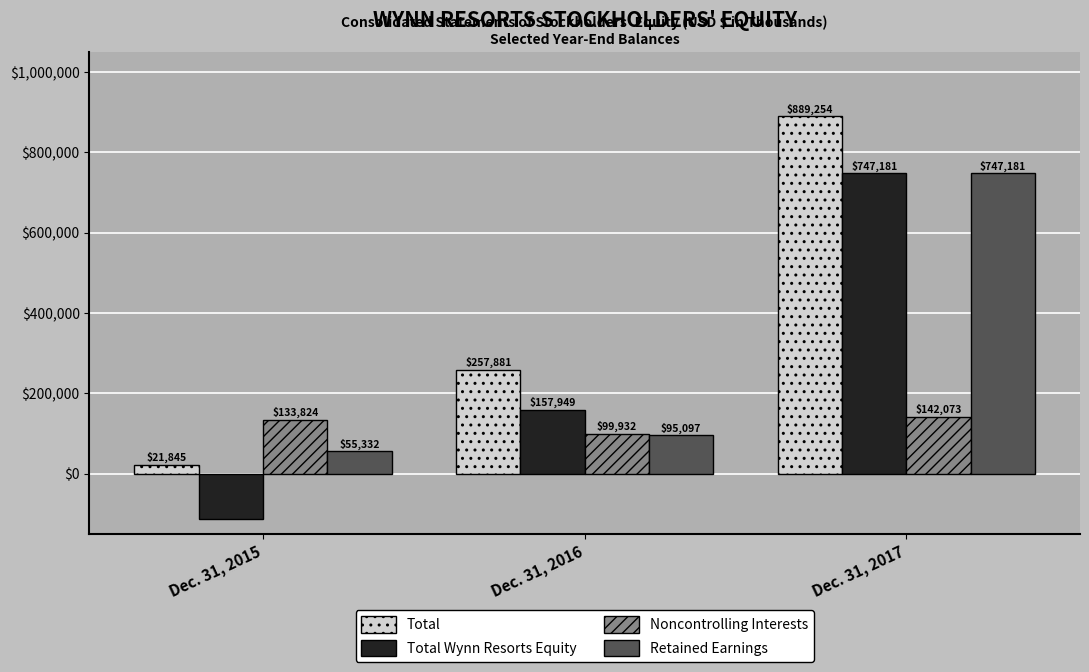

What is the sum of the Noncontrolling Interests values at Dec. 31, 2017 and Dec. 31, 2016?

242005